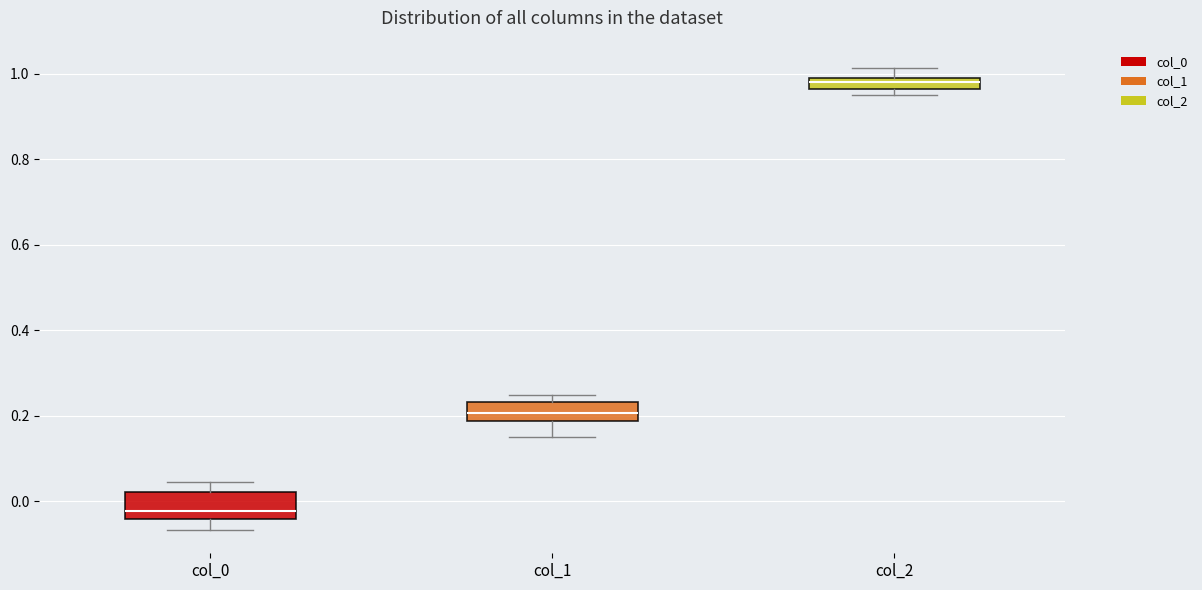

Where is the lower edge of the box for col_2 on the y-axis? The values are not printed on the chart, so give them approximately, as read against the axis.

0.96